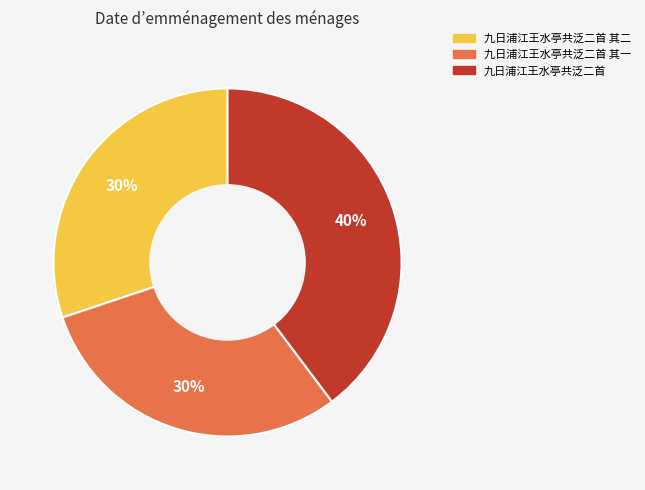

To the nearest percent, what is the difference between the largest and smallest slice percentages?

10%